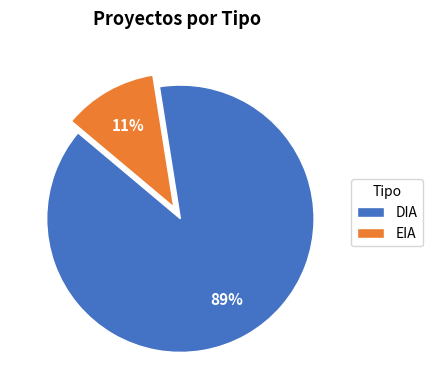

Which has a higher value, EIA or DIA?

DIA